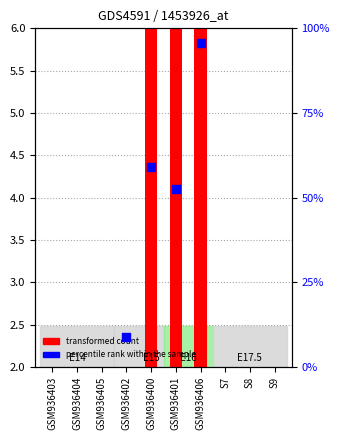

Between GSM936402 and GSM936401, which is larger?

GSM936401